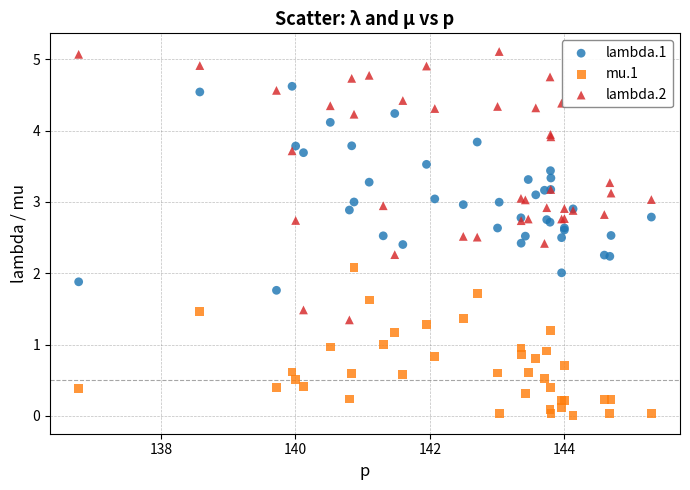

Which series reaches the maximum Y coordinate?

lambda.2